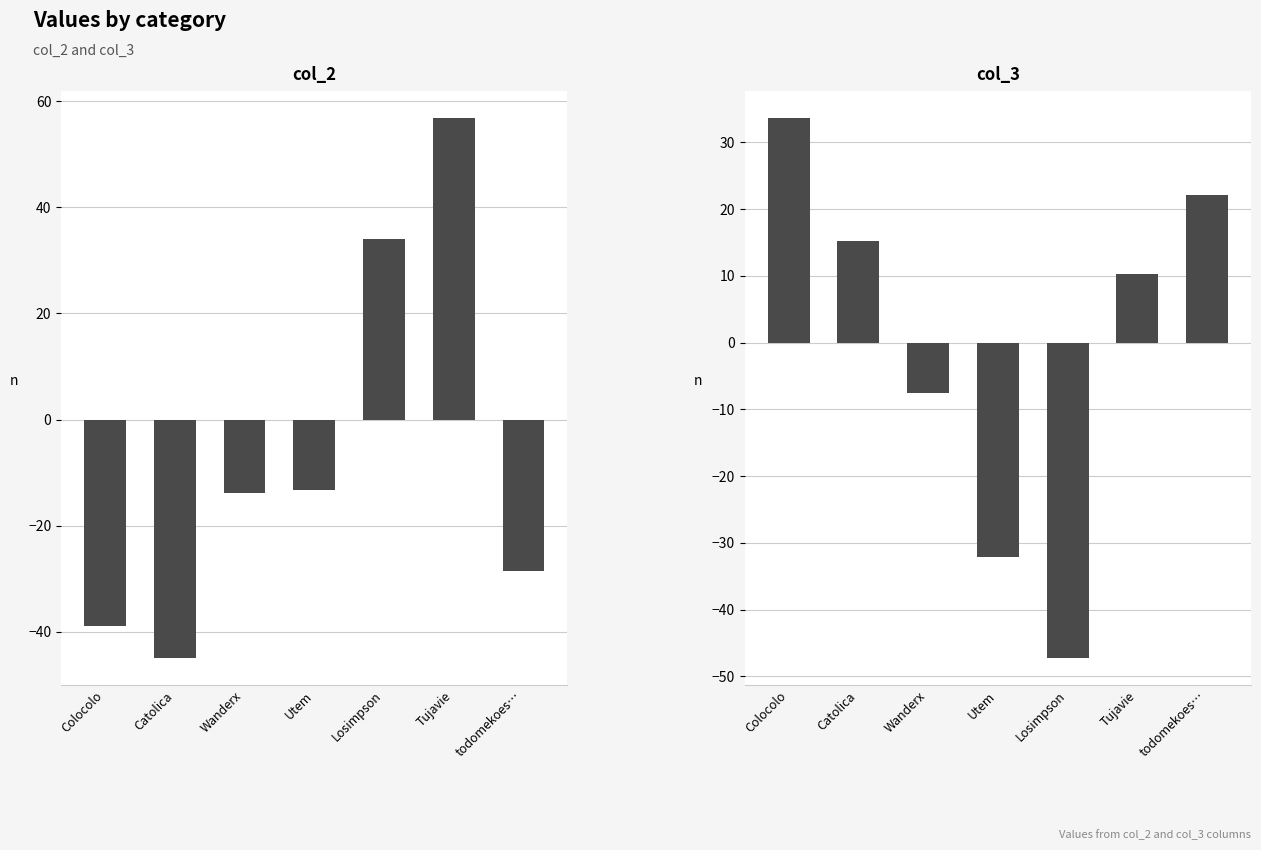

What is the value of the col_3 bar at the 4th from the left?

-32.1